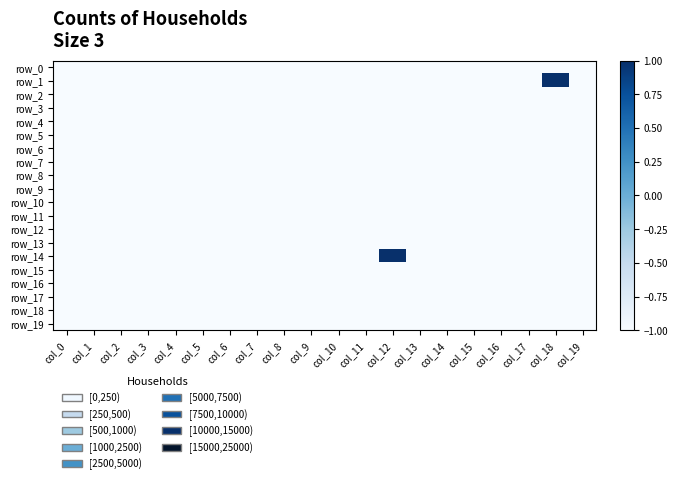

Count the number of categories in the chart.

20